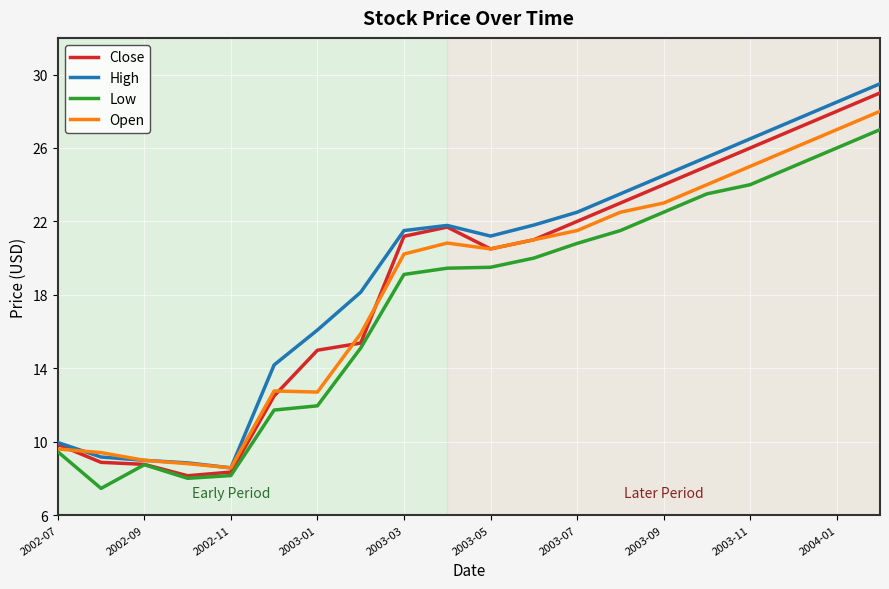

What is the greatest value displayed?

29.5